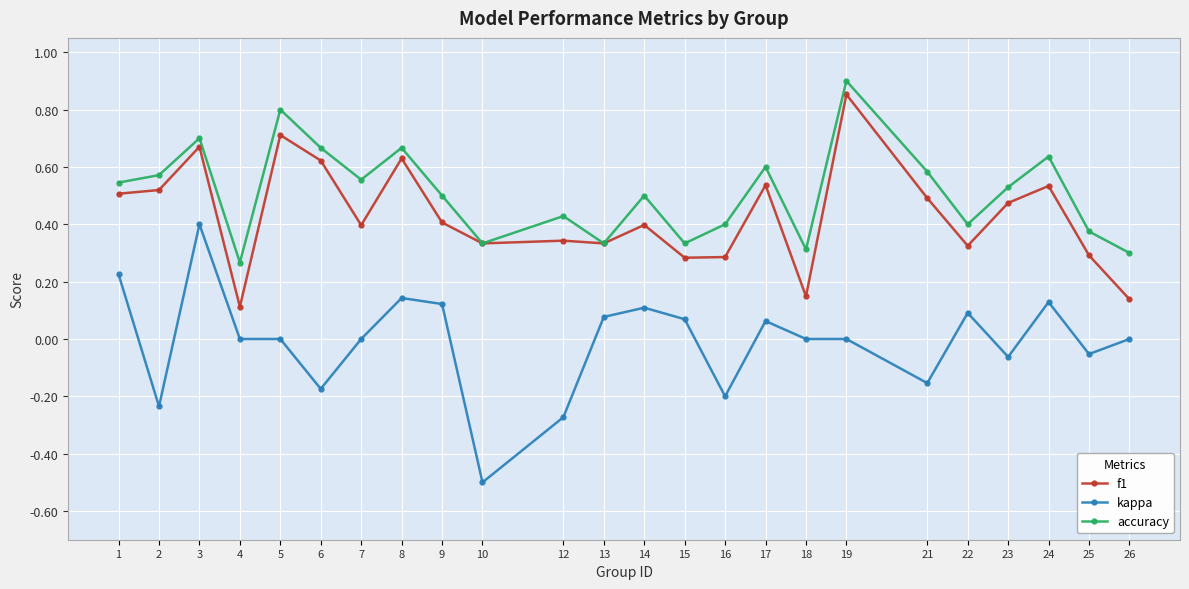

At which label does f1 reach its minimum?

4